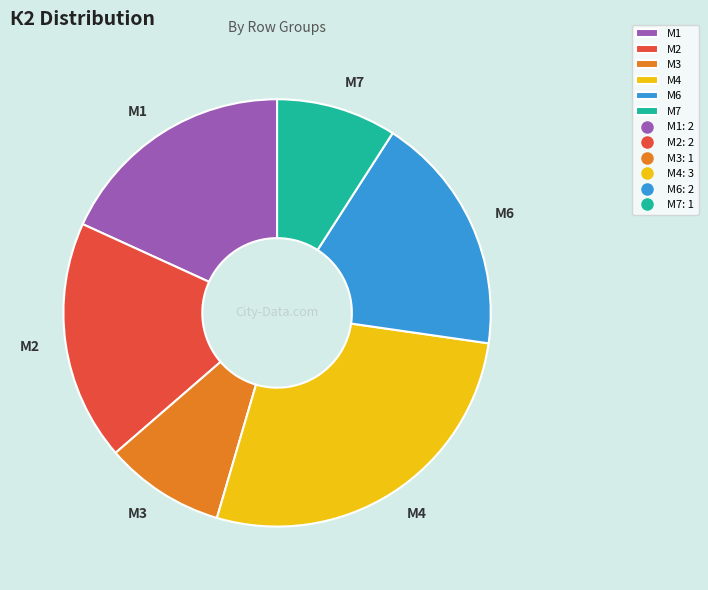

Which category has the biggest portion of the pie?

М4